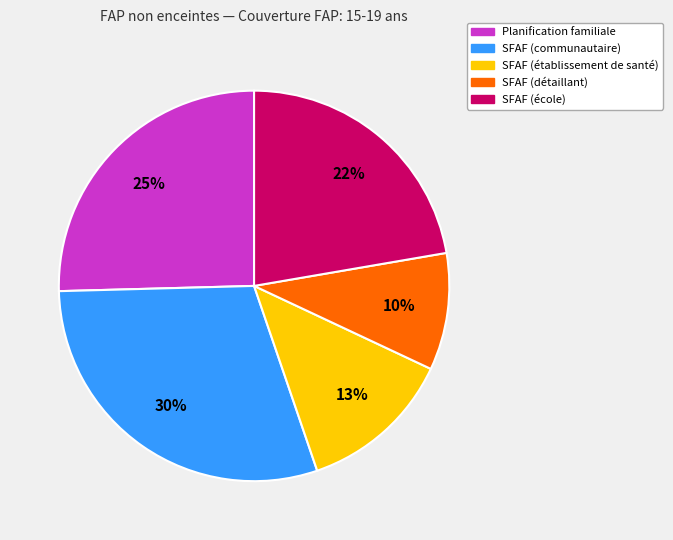

How many slices are in this pie chart?

5